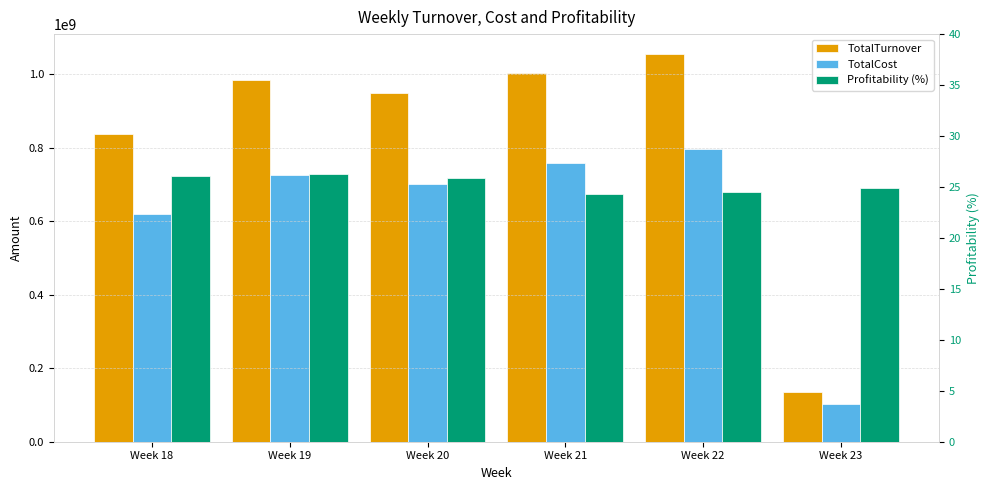

How many series are shown in this chart?

3